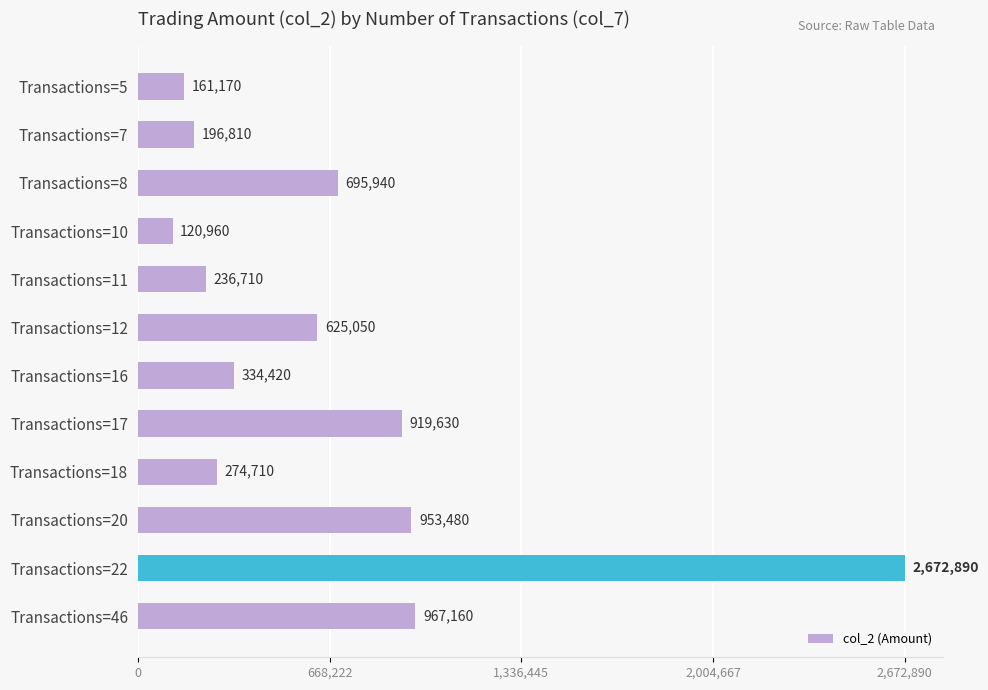

Reading top to bottom, extract all data points from this chart.

Transactions=5=161170	Transactions=7=196810	Transactions=8=695940	Transactions=10=120960	Transactions=11=236710	Transactions=12=625050	Transactions=16=334420	Transactions=17=919630	Transactions=18=274710	Transactions=20=953480	Transactions=22=2672890	Transactions=46=967160